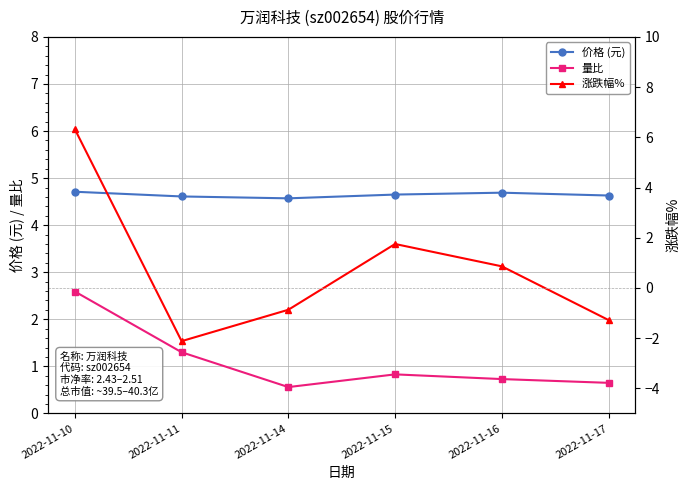

What are all the series names shown in the legend?

价格 (元), 量比, 涨跌幅%